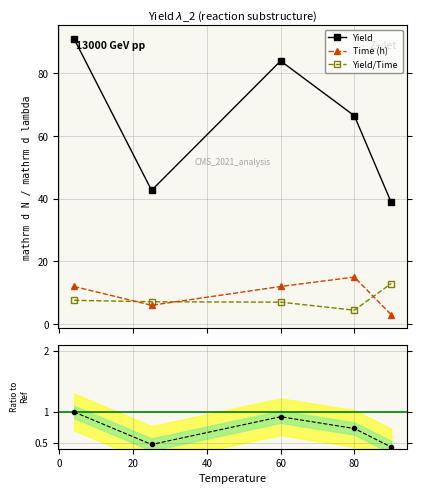

True or false: Yield and Yield/Time cross at least once.

False